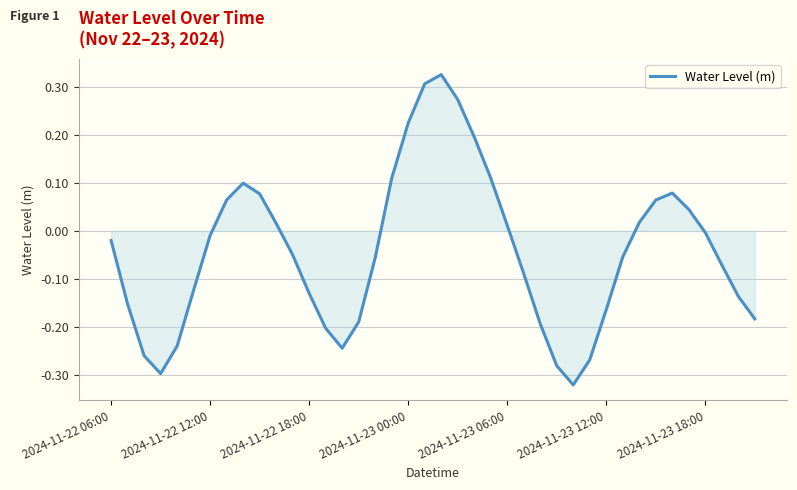

What is the difference between the maximum and minimum values?

0.6